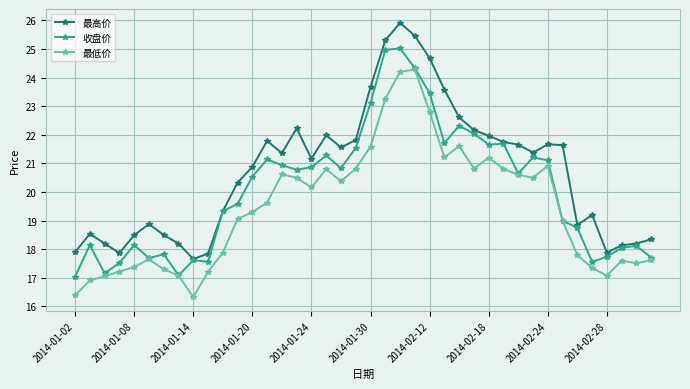

True or false: 最低价 and 最高价 cross at least once.

False